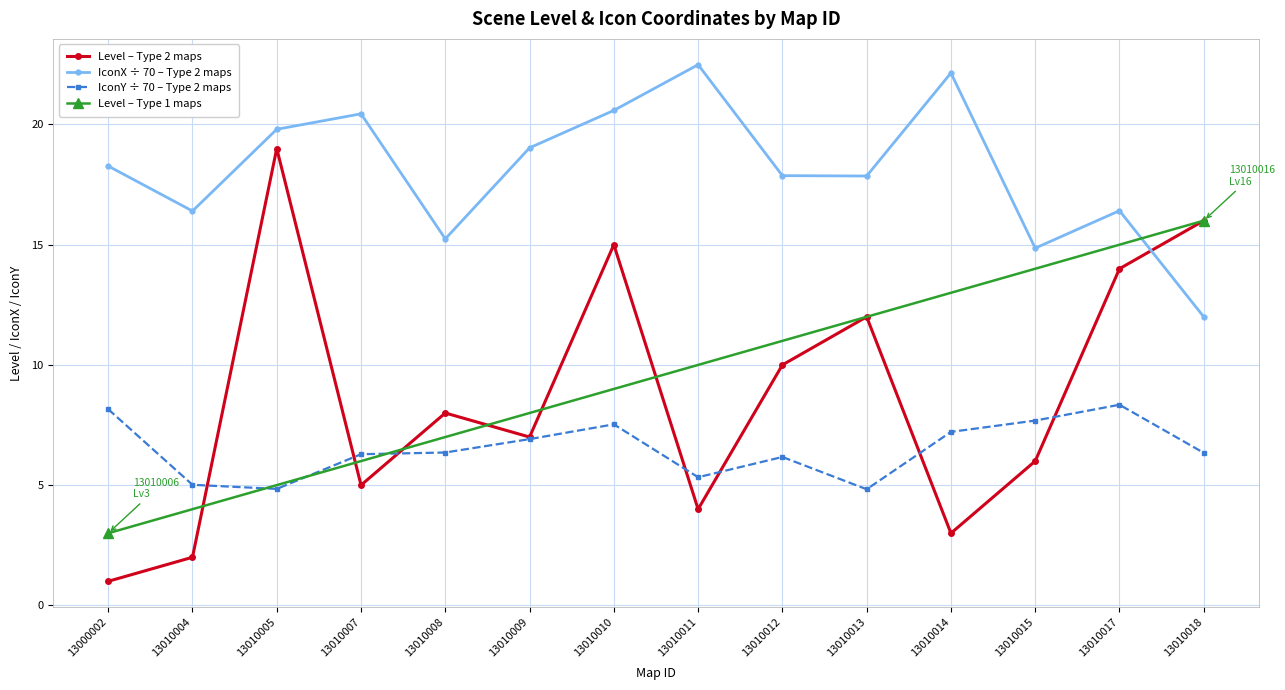

True or false: IconX ÷ 70 – Type 2 maps and IconY ÷ 70 – Type 2 maps cross at least once.

False